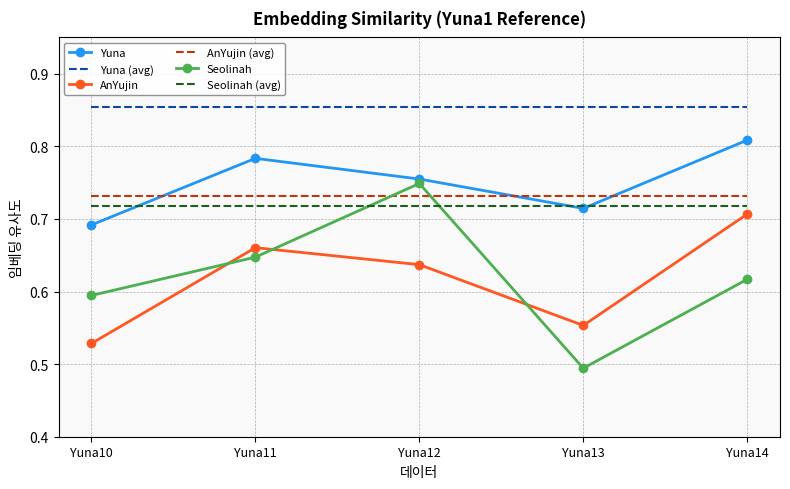

At which category is the sum across all series the highest?

Yuna12